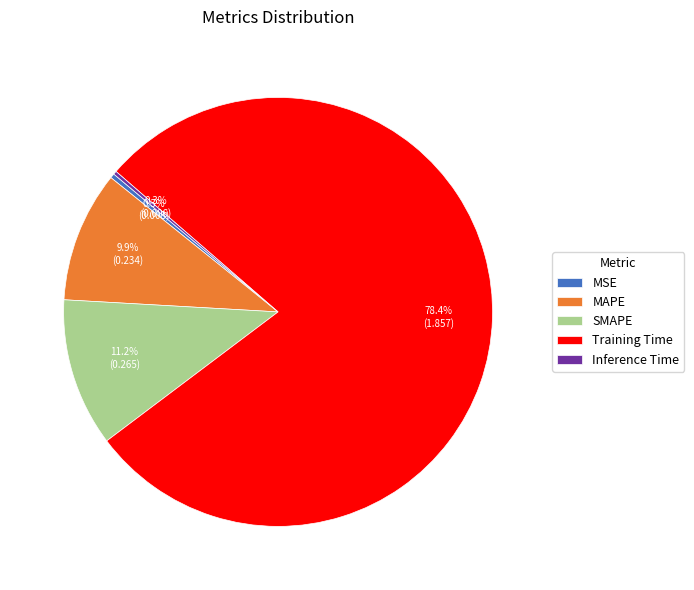

Which category has the biggest portion of the pie?

Training Time